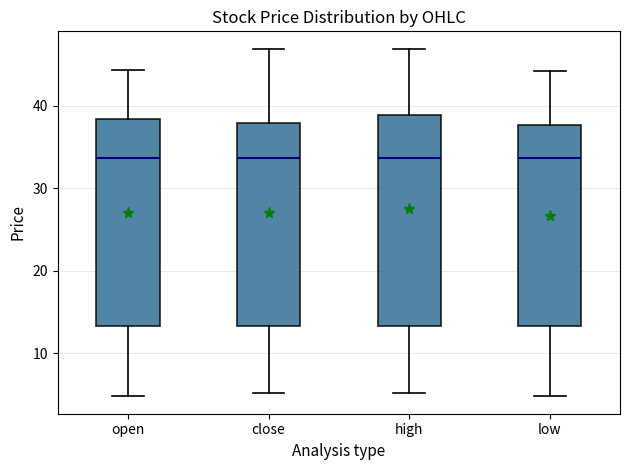

Reading left to right, read every box against the y-axis: the position of its median line, the range the box covers, and the ends of its whiskers. The values are not printed on the chart, so give them approximately, as read against the axis.

open: median 34, box 13 to 38, whiskers 5 to 44
close: median 34, box 13 to 38, whiskers 5 to 47
high: median 34, box 13 to 39, whiskers 5 to 47
low: median 34, box 13 to 38, whiskers 5 to 44